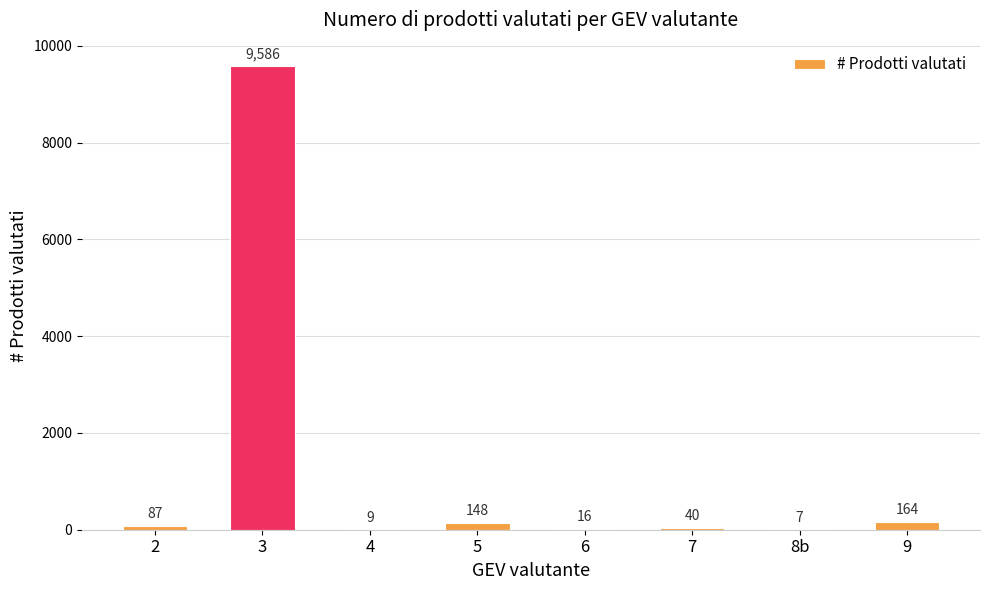

Where is the data nearest to the value 4796?

9